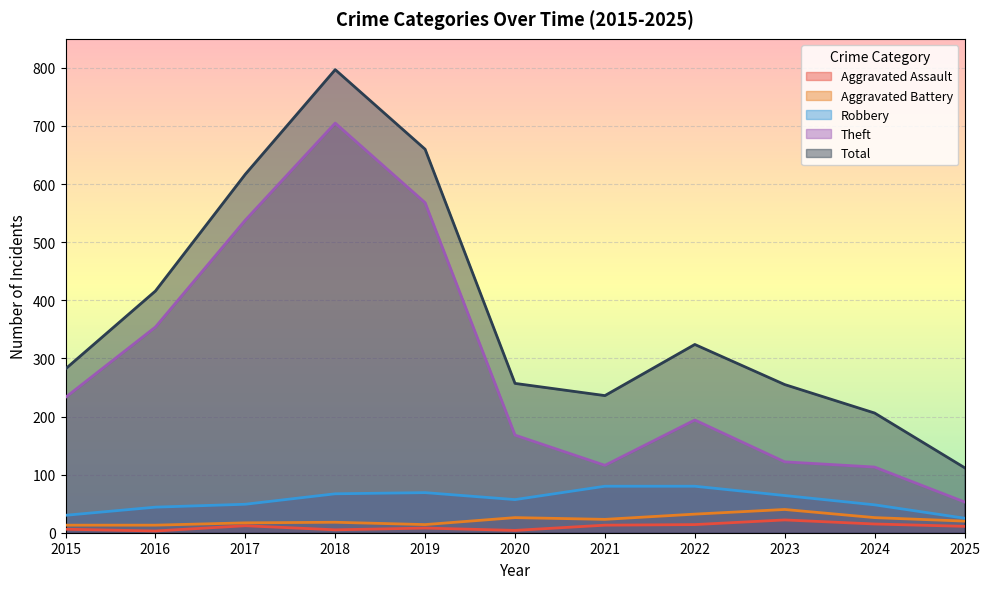

Is it true that Aggravated Battery equals 17 at 2017?

True